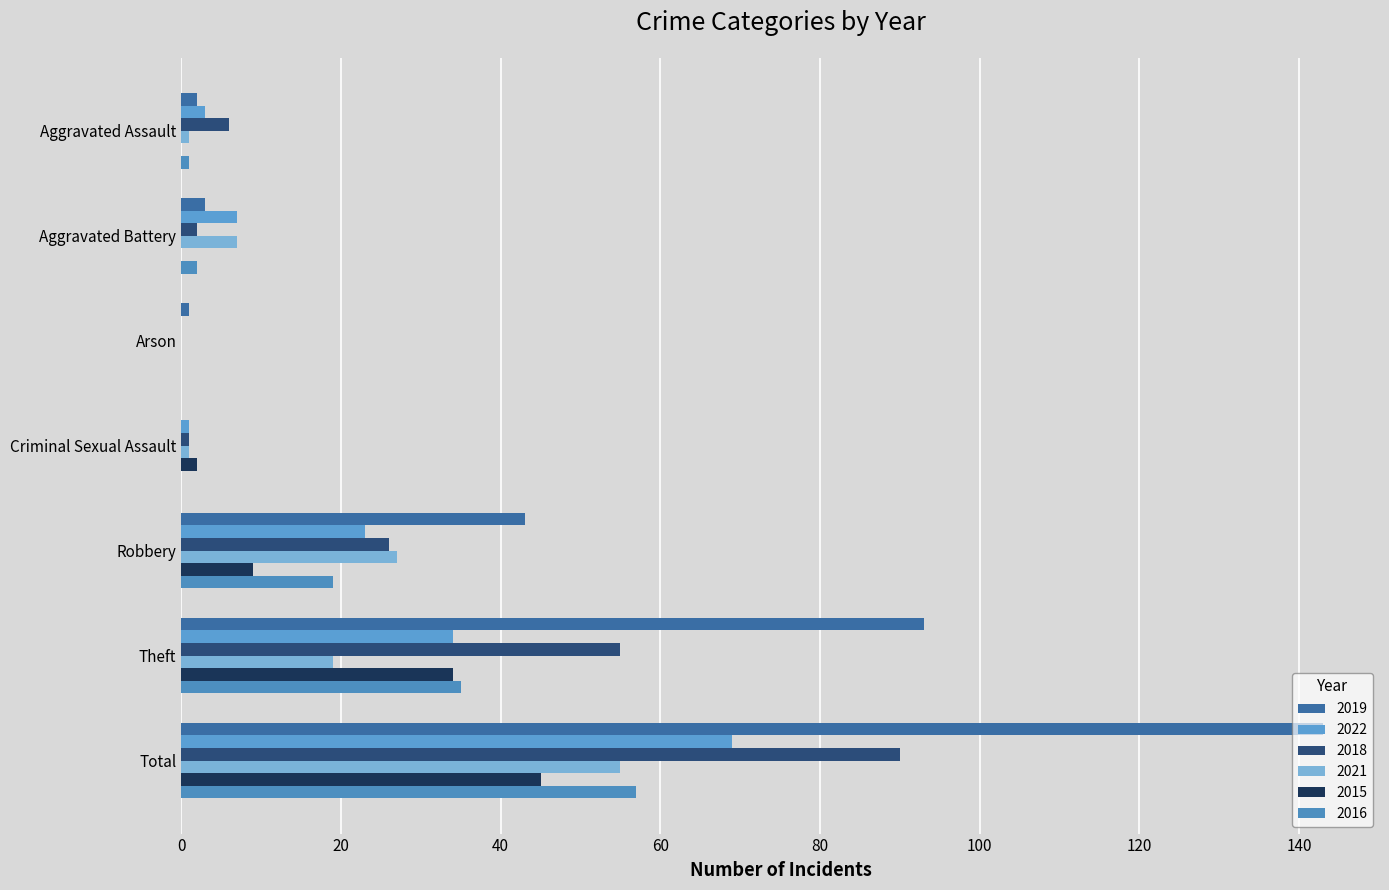

What is the greatest value displayed?

143